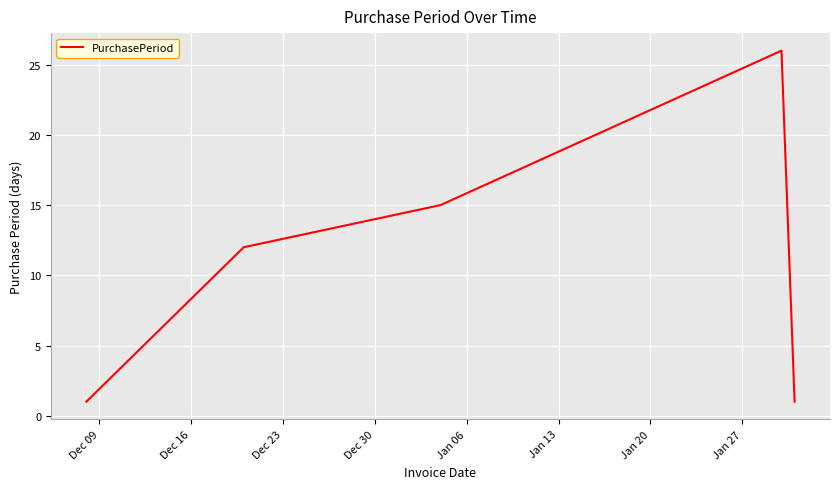

What is the greatest value displayed?

26